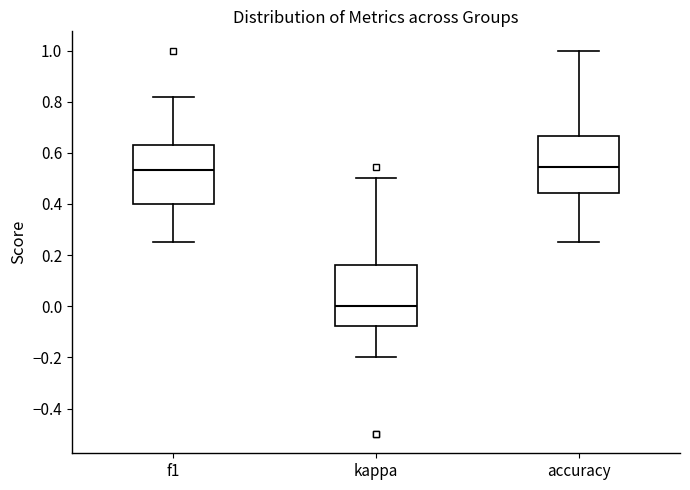

Where is the upper edge of the box for accuracy on the y-axis? The values are not printed on the chart, so give them approximately, as read against the axis.

0.66